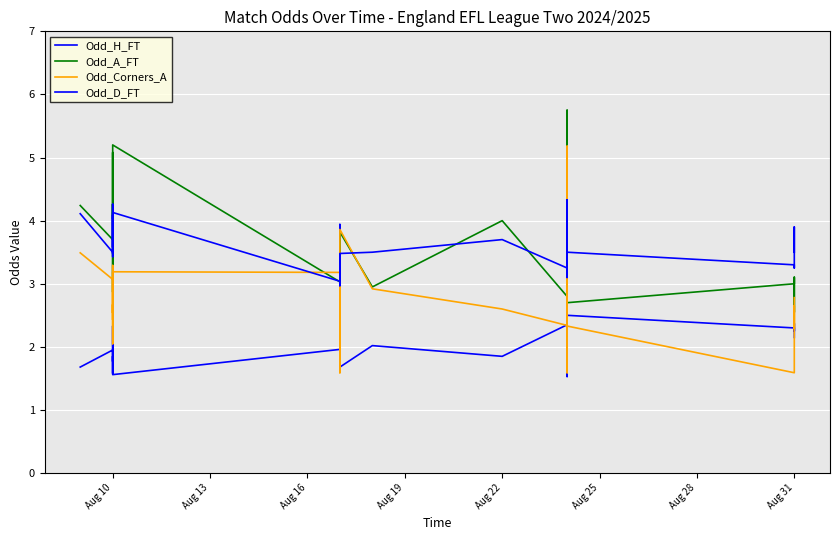

True or false: Odd_Corners_A has more than 0 points higher than both neighbors.

True